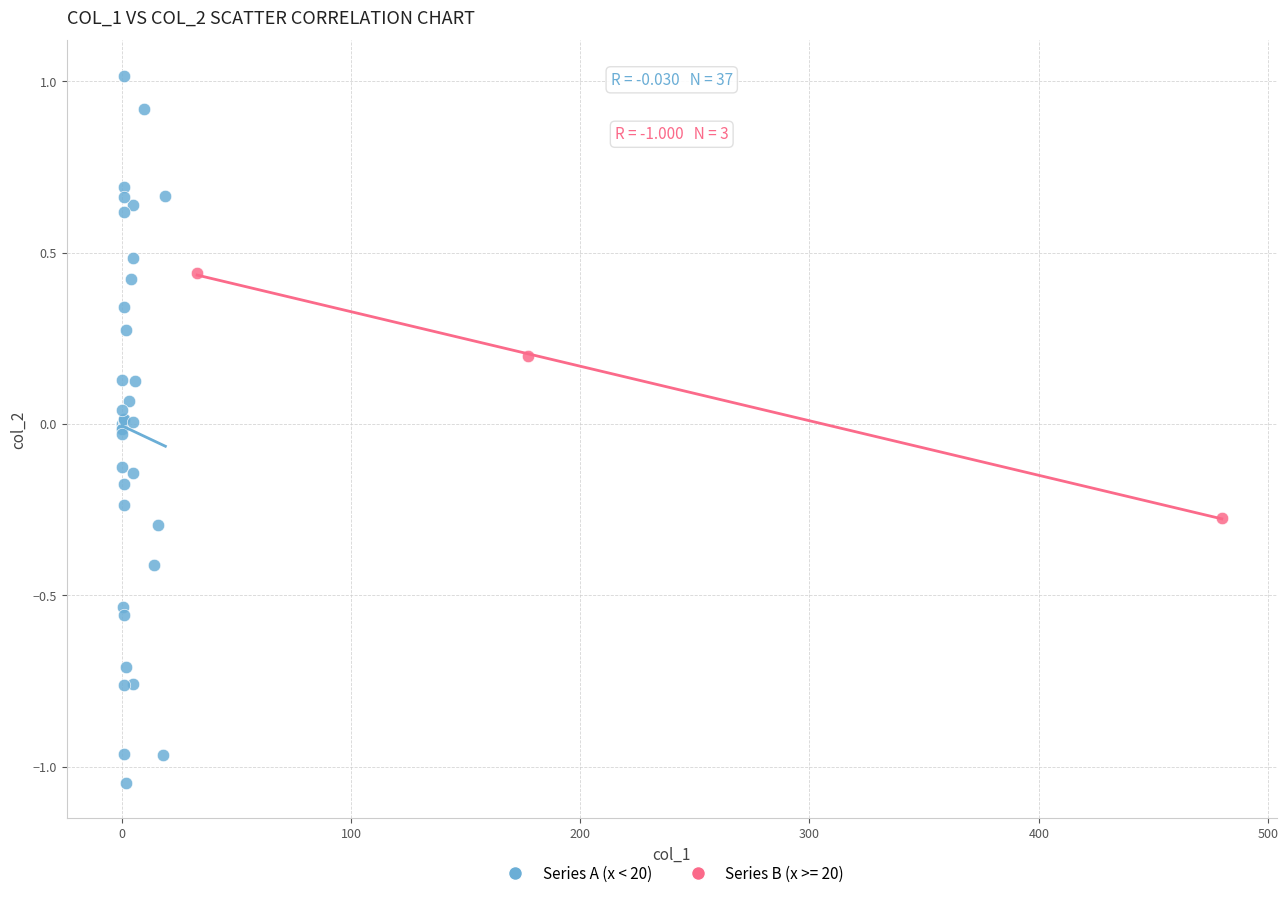

Which series contains the highest Y value?

Series A (x < 20)